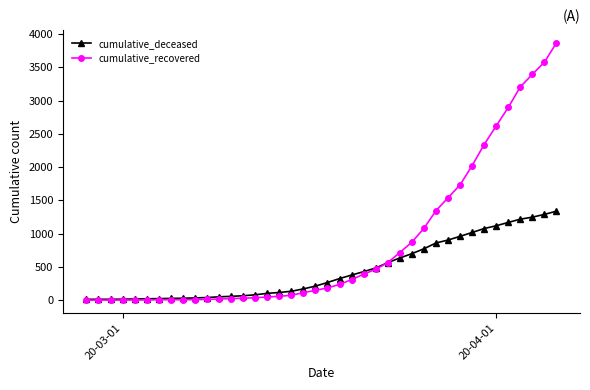

What are all the series names shown in the legend?

cumulative_deceased, cumulative_recovered